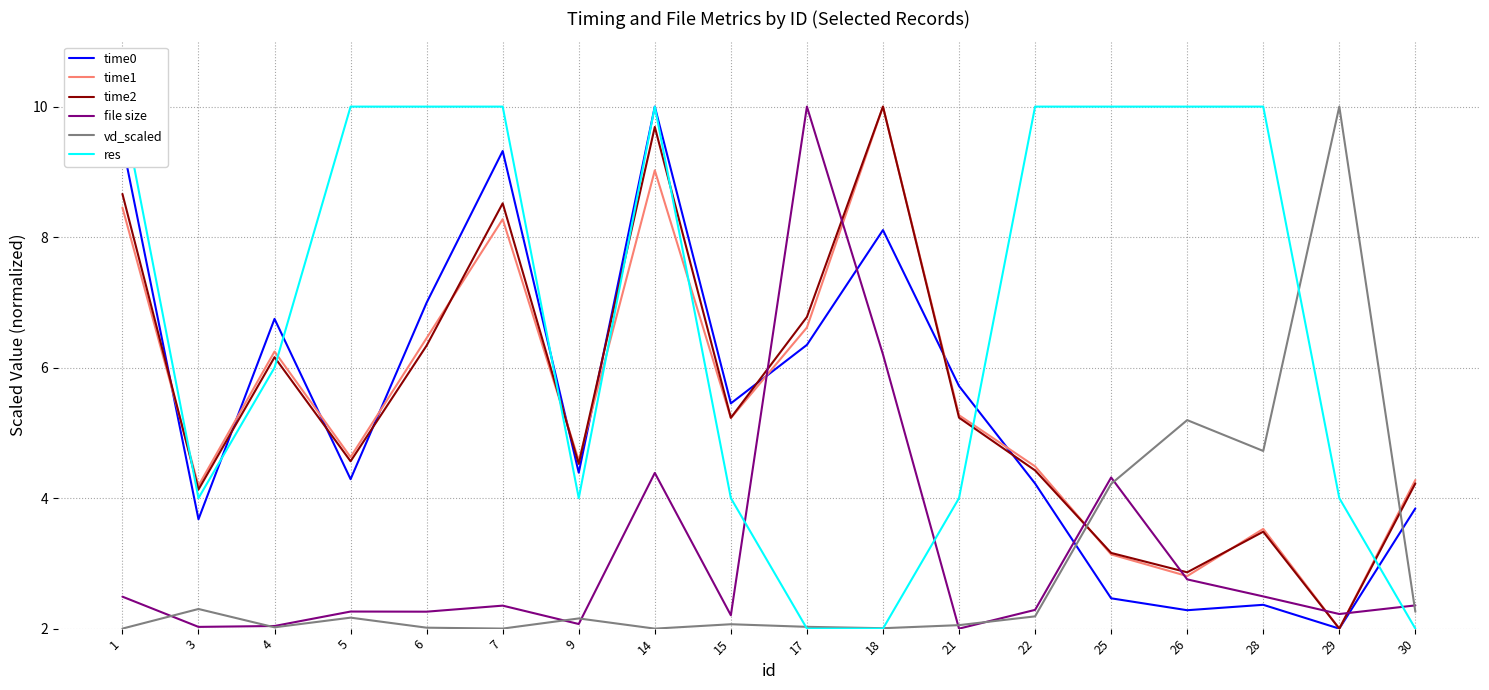

At which category does the chart reach its peak across all series?

14